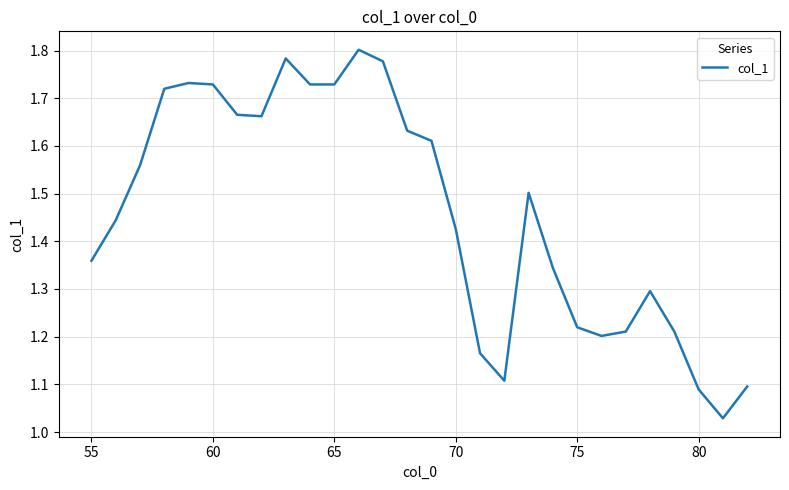

Is this an area chart (filled region under the line)?

No